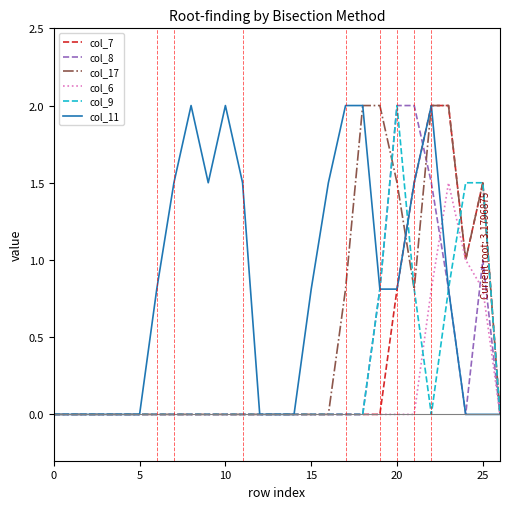

In col_6, how many points are higher than both neighbors (excluding endpoints)?

1